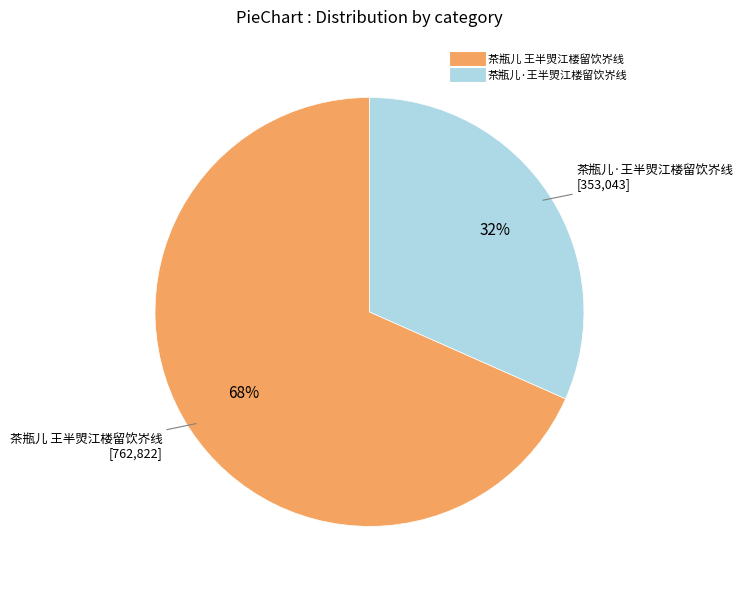

What is the ratio of the value at 茶瓶儿·王半焽江楼留饮岕线 to the value at 茶瓶儿 王半焽江楼留饮岕线?

0.5